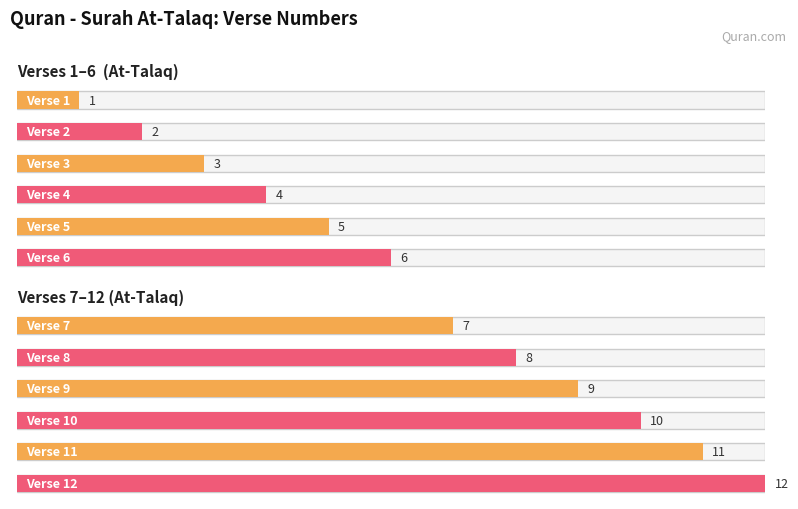

Which category has the lowest value across all series?

1